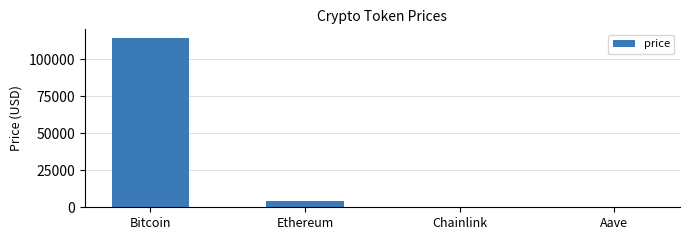

How many categories are shown in the chart?

4